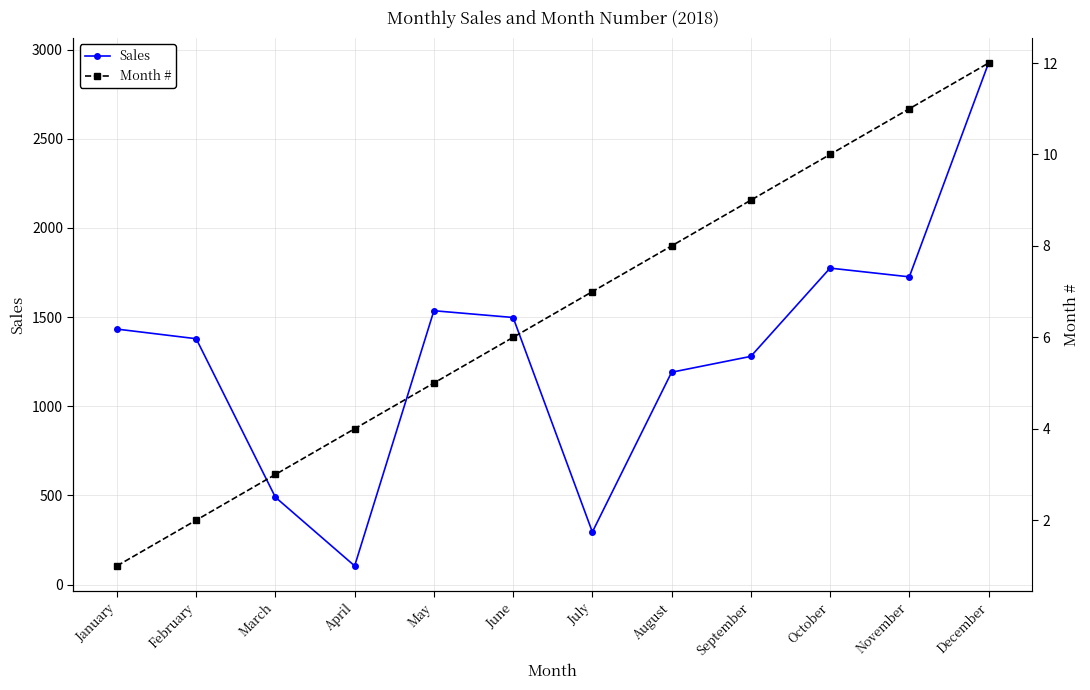

What is the difference between the highest and lowest values at July?

288